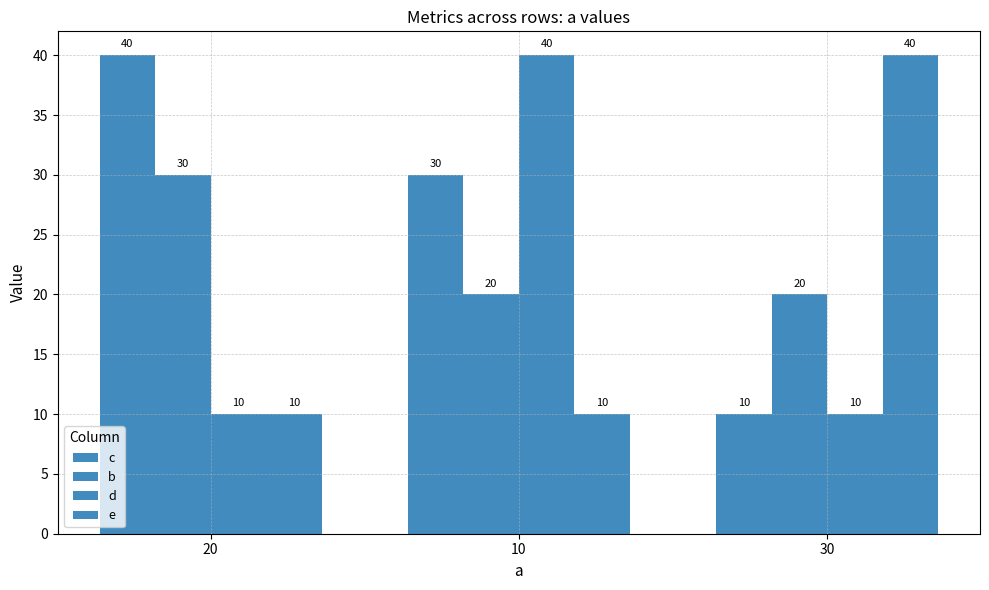

What is the total value across all series at 10?

100